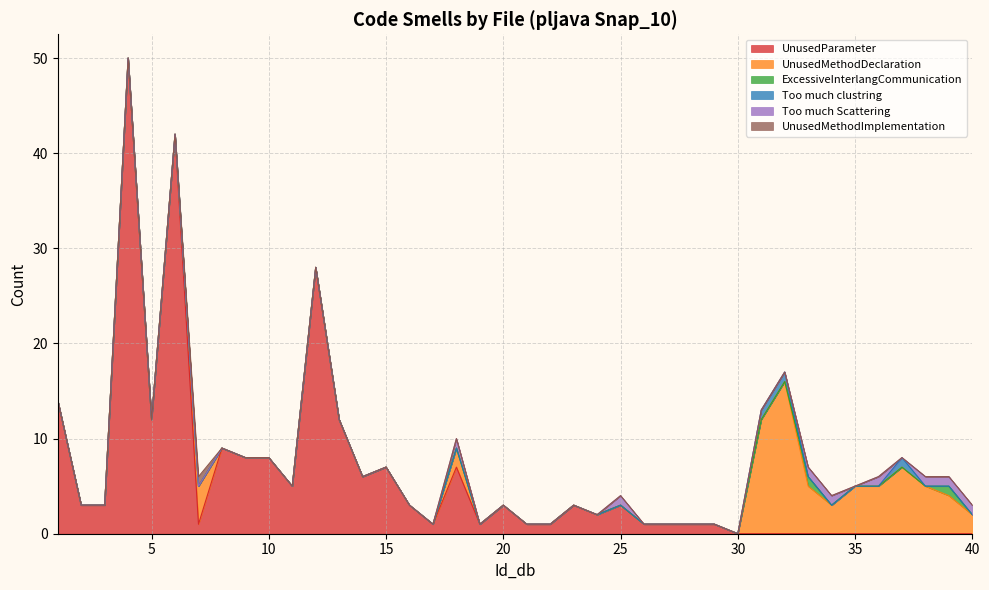

What is the value of the UnusedParameter point at the 11th from the left?

5